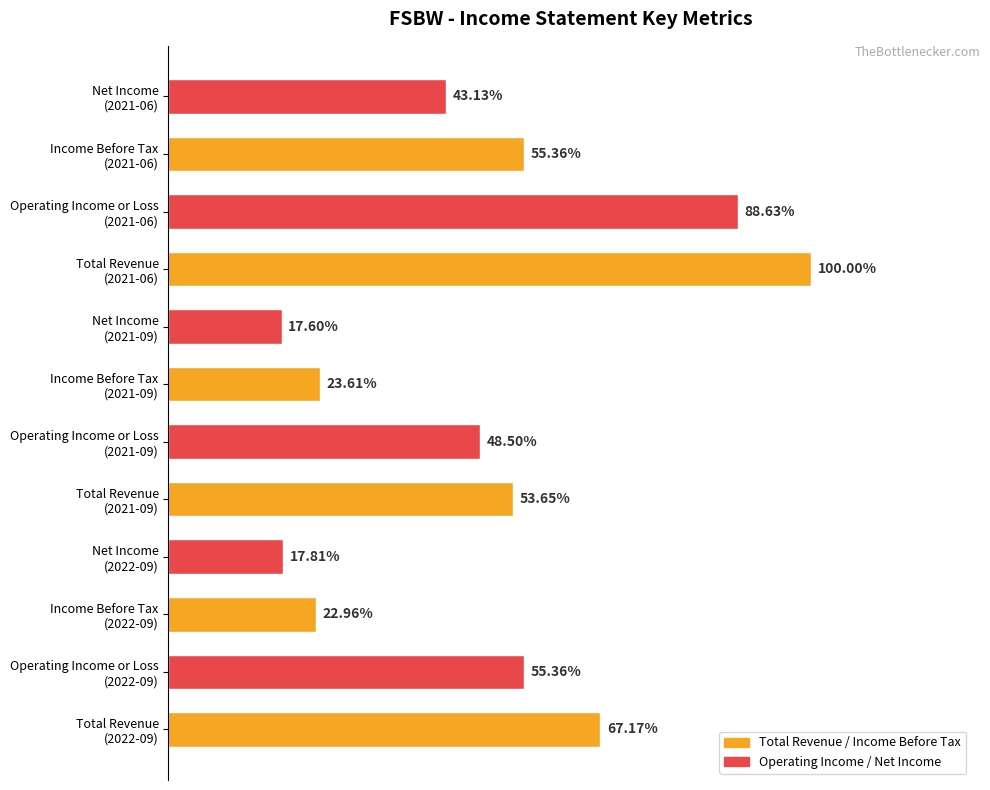

Does the chart contain any negative values?

No